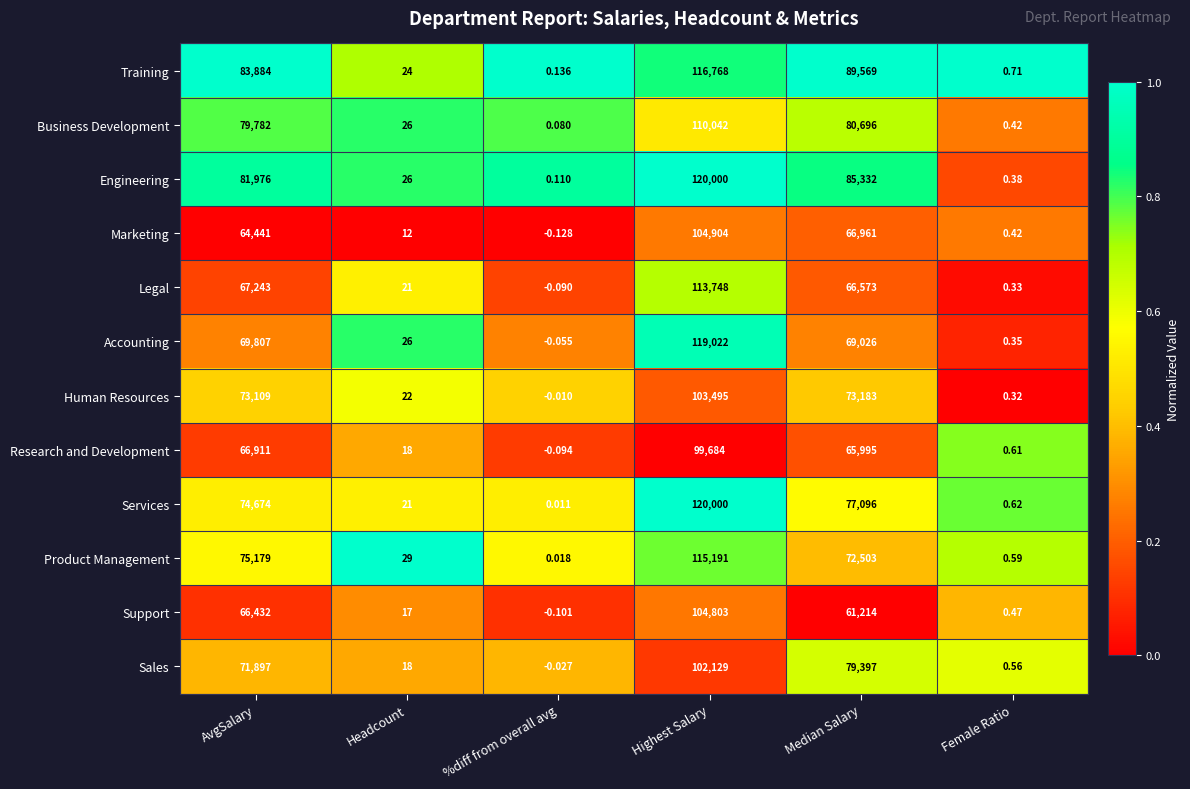

At which category is the sum across all series the highest?

Highest Salary